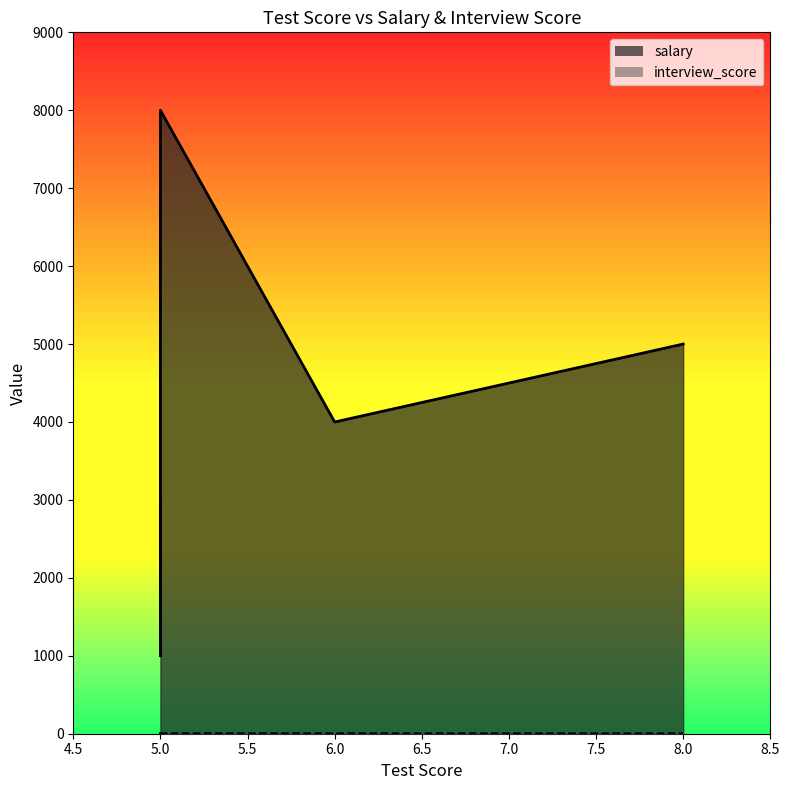

The value of interview_score at 5 is 7. True or false?

True